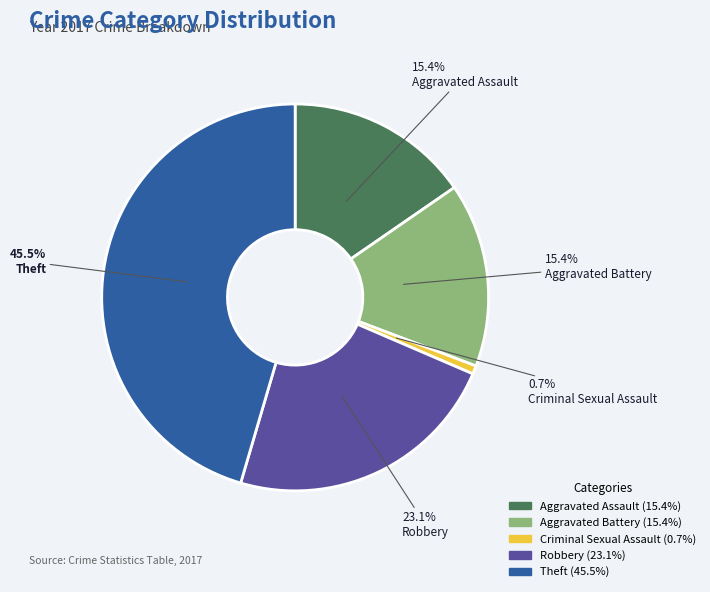

Count the number of slices in the pie.

5